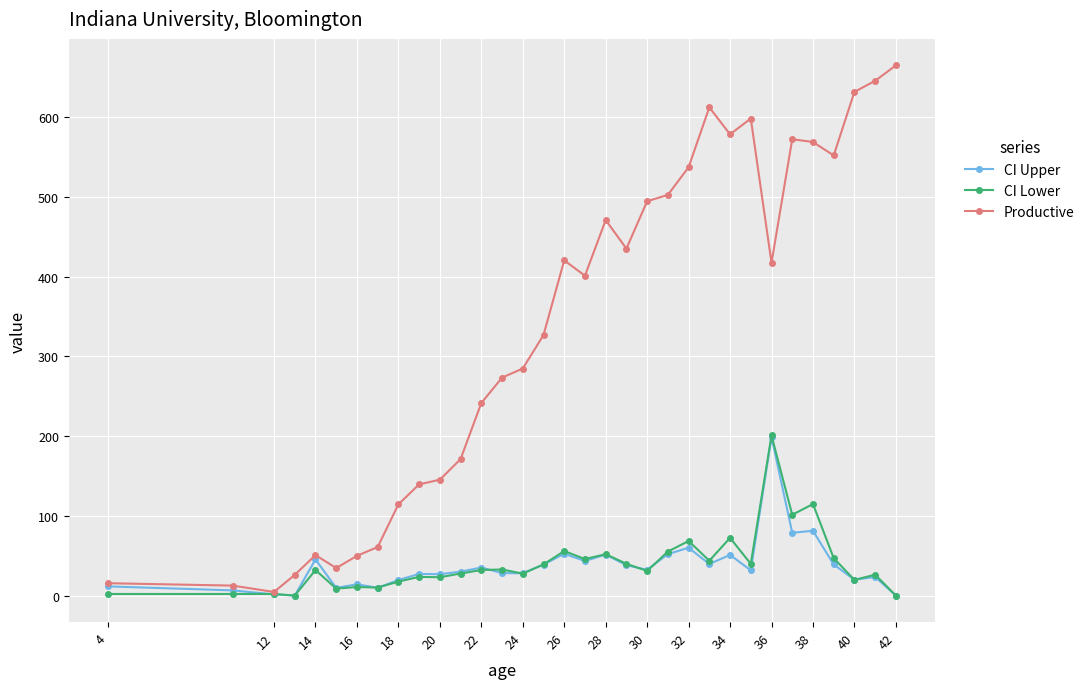

Which series has the largest range (max minus min)?

Productive